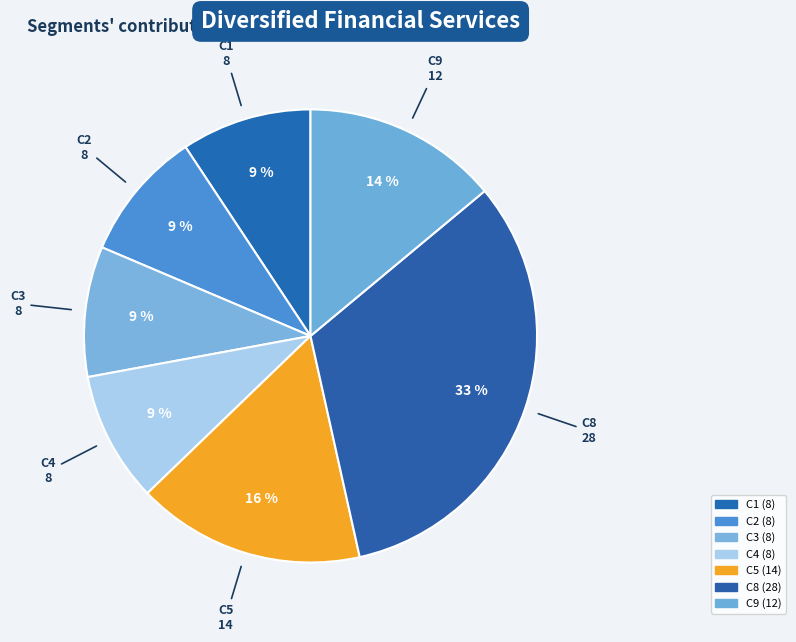

How many slices are in this pie chart?

7